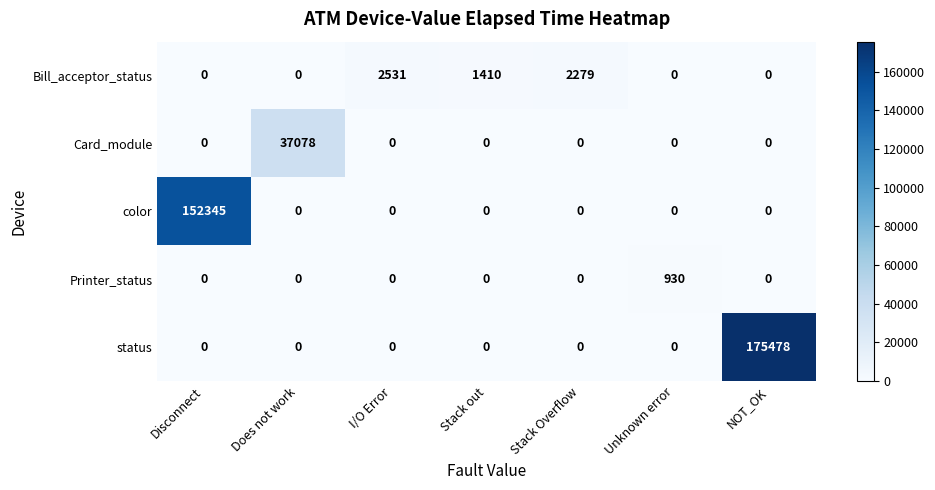

Rank the series by their maximum value, from highest to lowest.

status, color, Card_module, Bill_acceptor_status, Printer_status